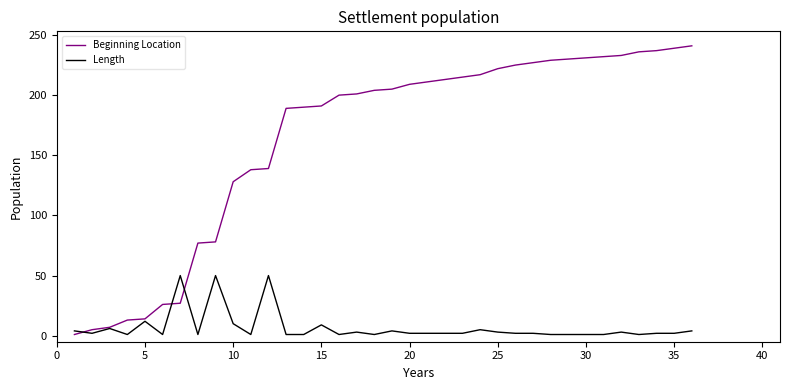

What is the maximum value for Length?

50